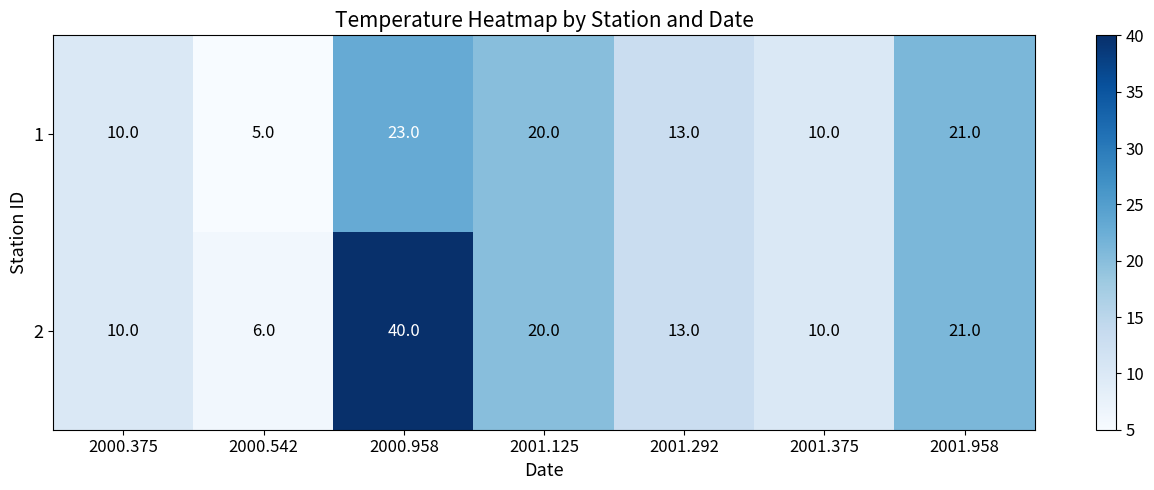

List the series in order of their overall mean, lowest first.

1, 2